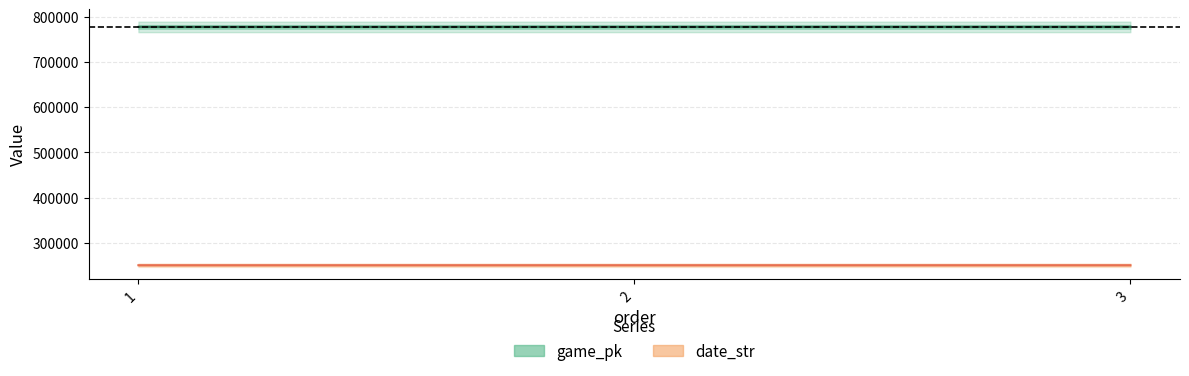

What is the value of the date_str point at the 2nd from the left?

250703